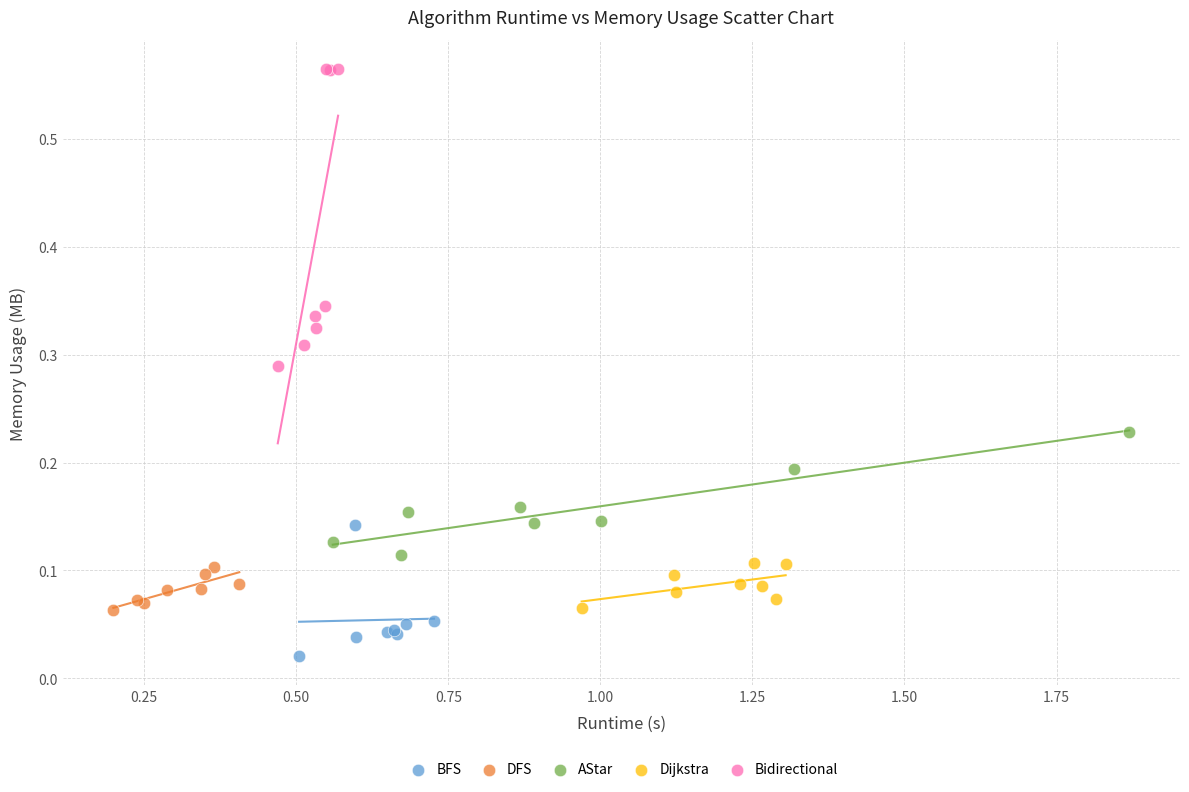

Which series reaches the maximum Y coordinate?

Bidirectional